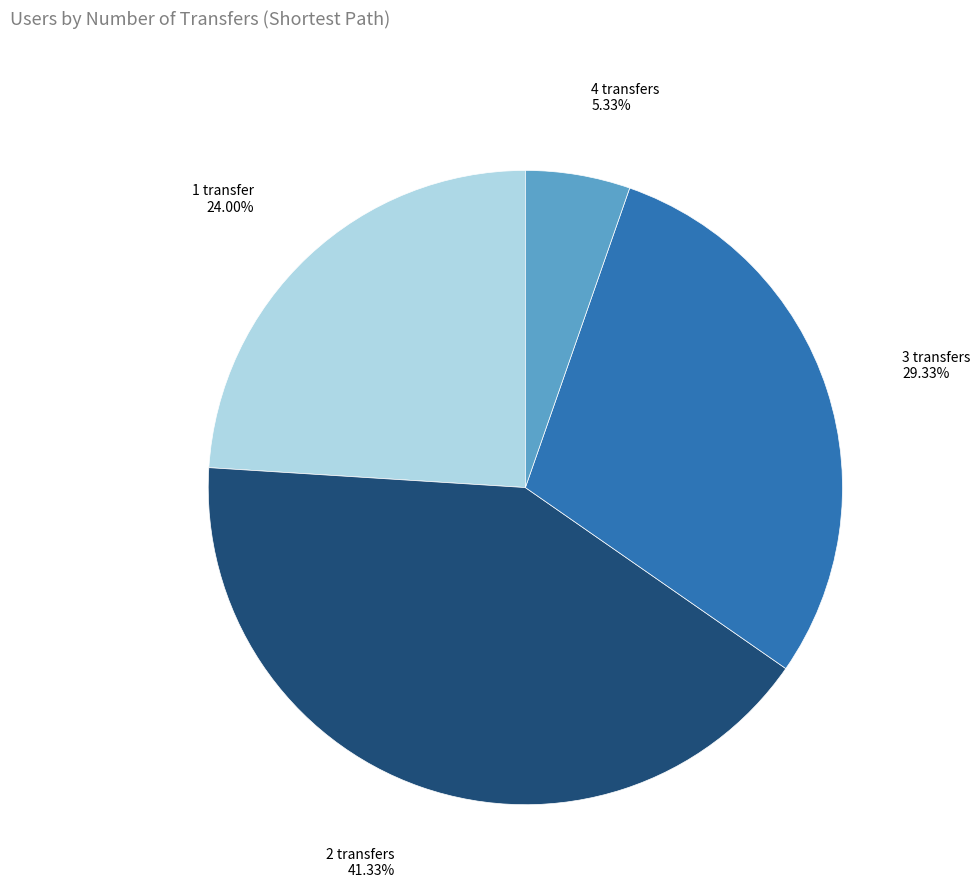

Does any single category account for the majority?

No